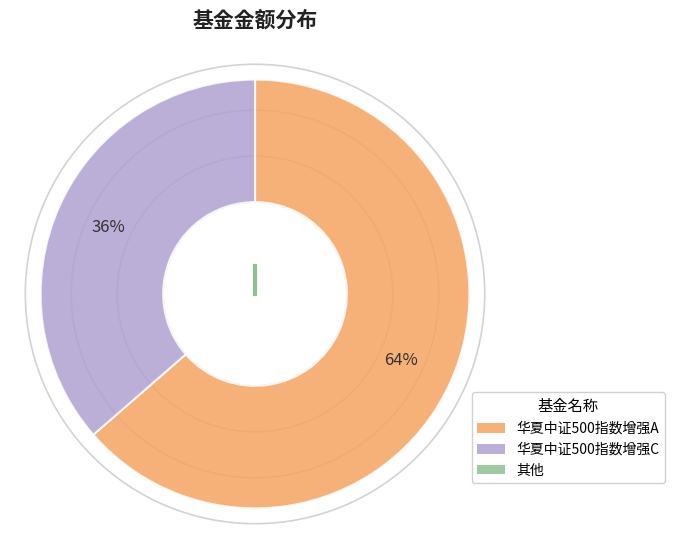

Is there a majority slice in this chart?

Yes